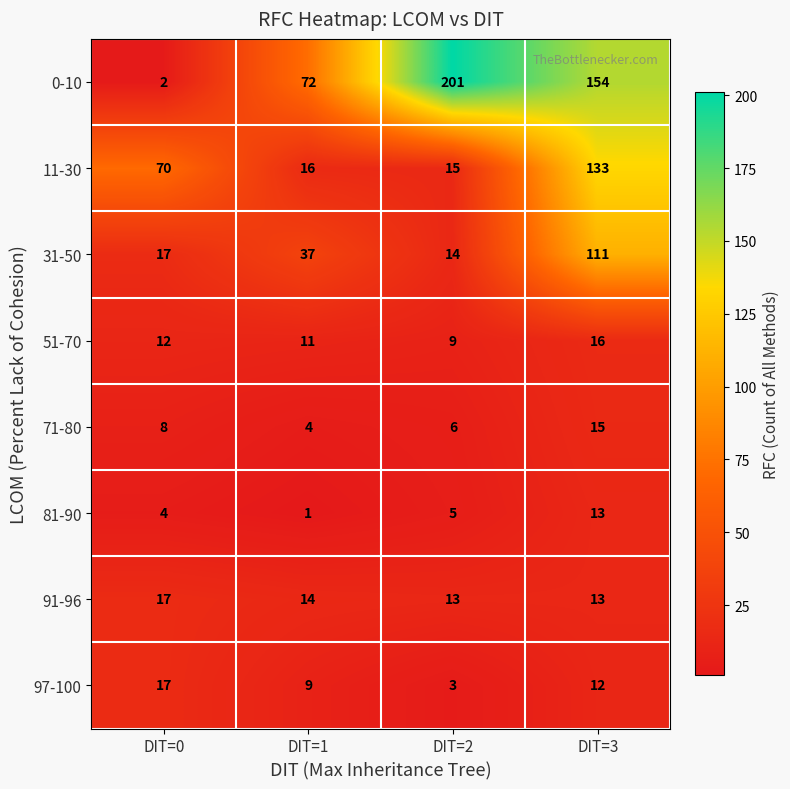

Read the 31-50 value at DIT=3.

111